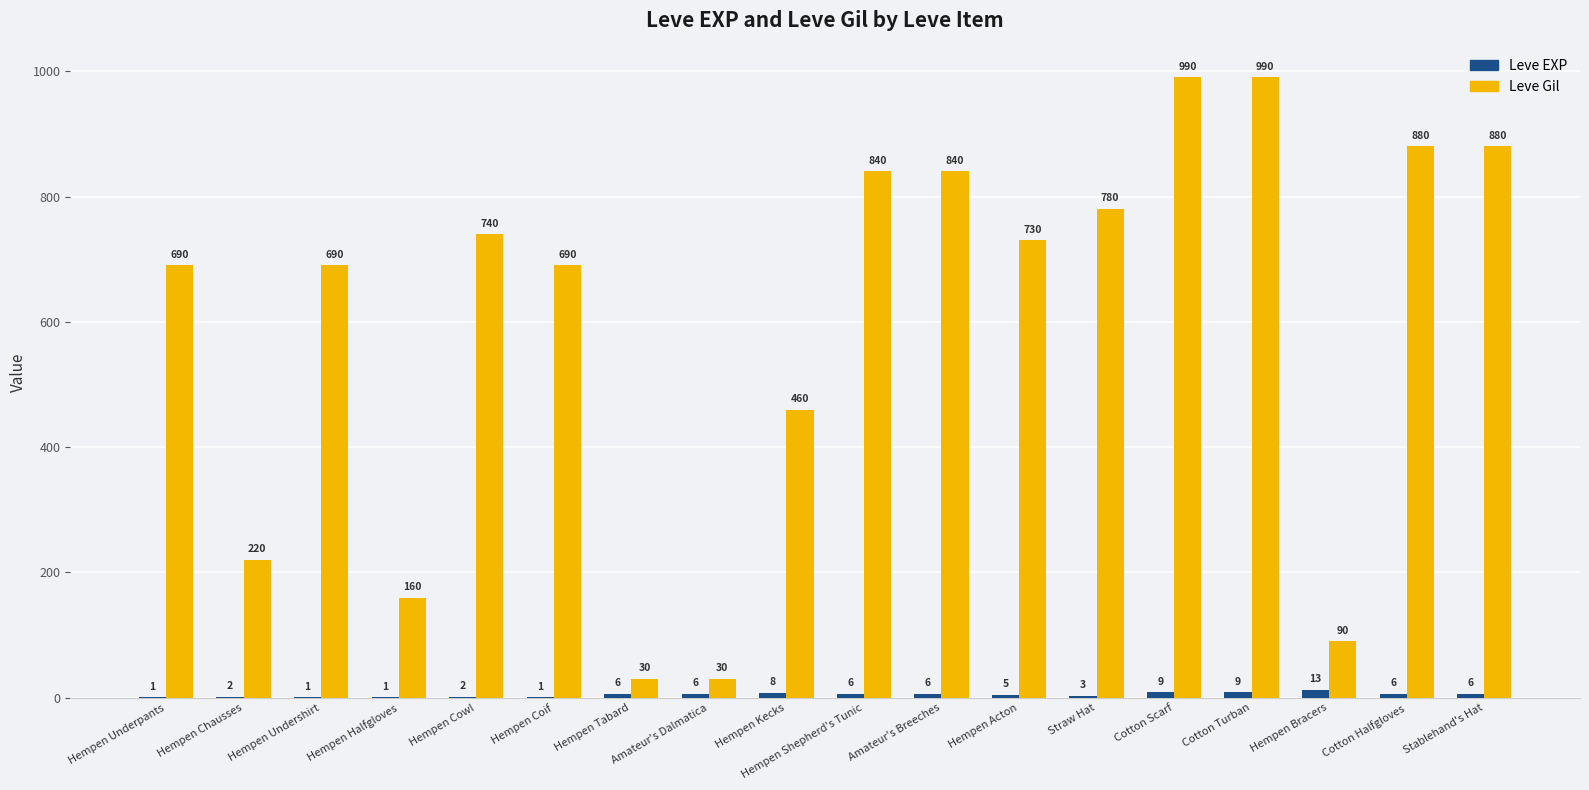

Which series has the largest total across all categories?

Leve Gil